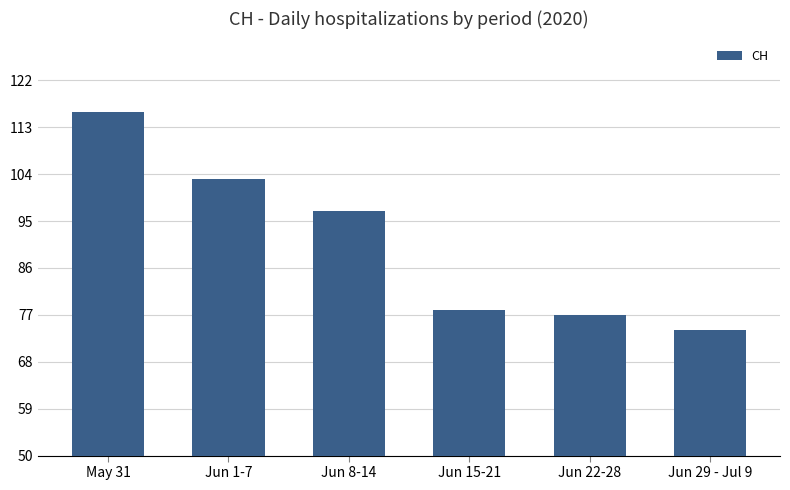

How many bars are there in total?

6